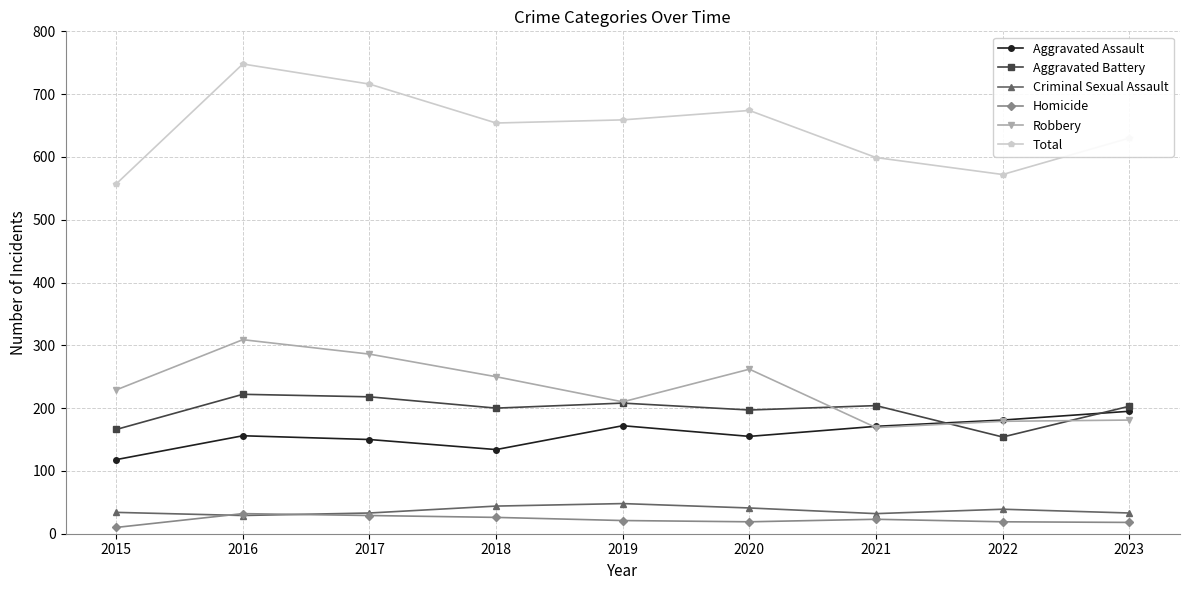

Which series has the widest spread of values?

Total